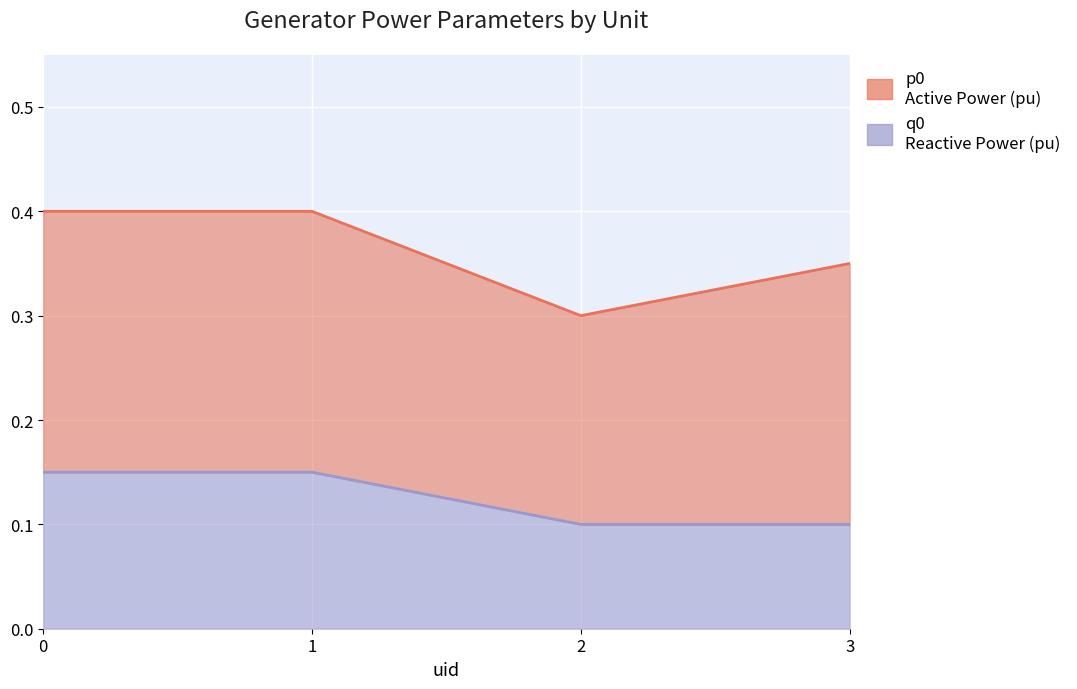

True or false: q0 has more than 0 points higher than both neighbors.

False